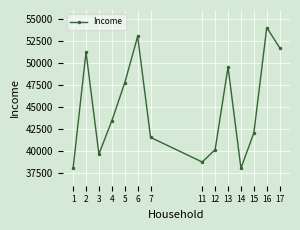

What is the greatest value displayed?

54000